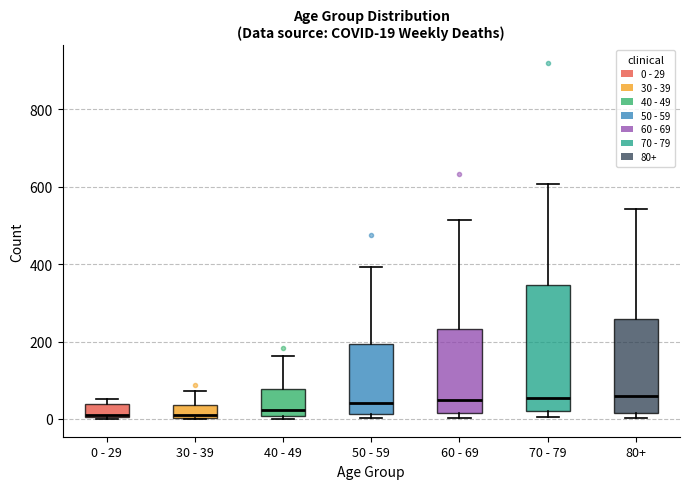

Comparing the boxes themselves (not the whiskers), which one is the tallest?

70 - 79